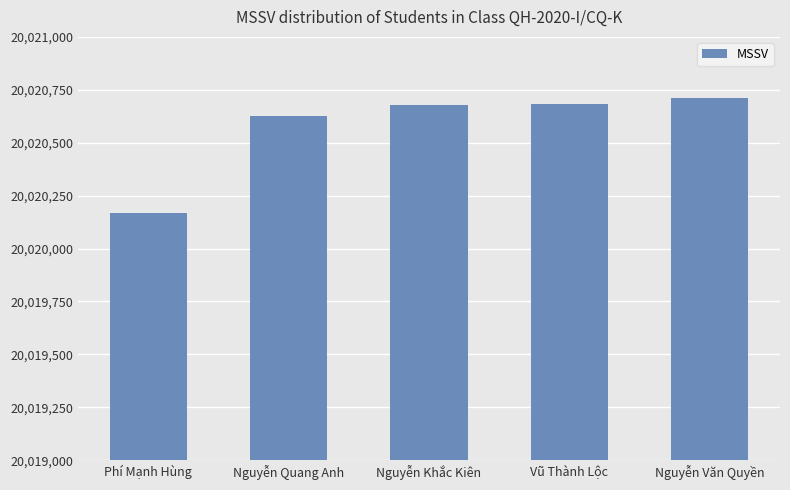

What position from the right is Nguyễn Văn Quyền?

1